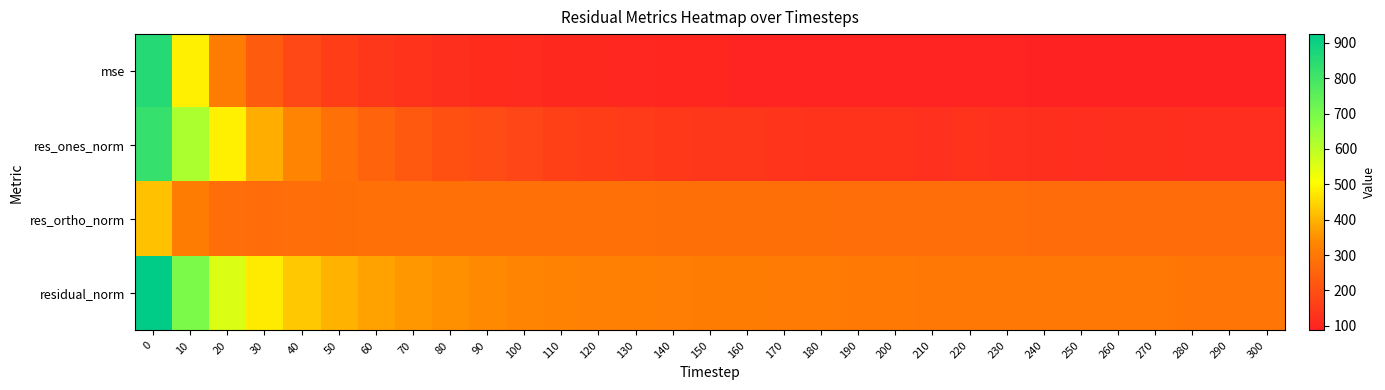

At how many categories does at least one series exceed 403?

5